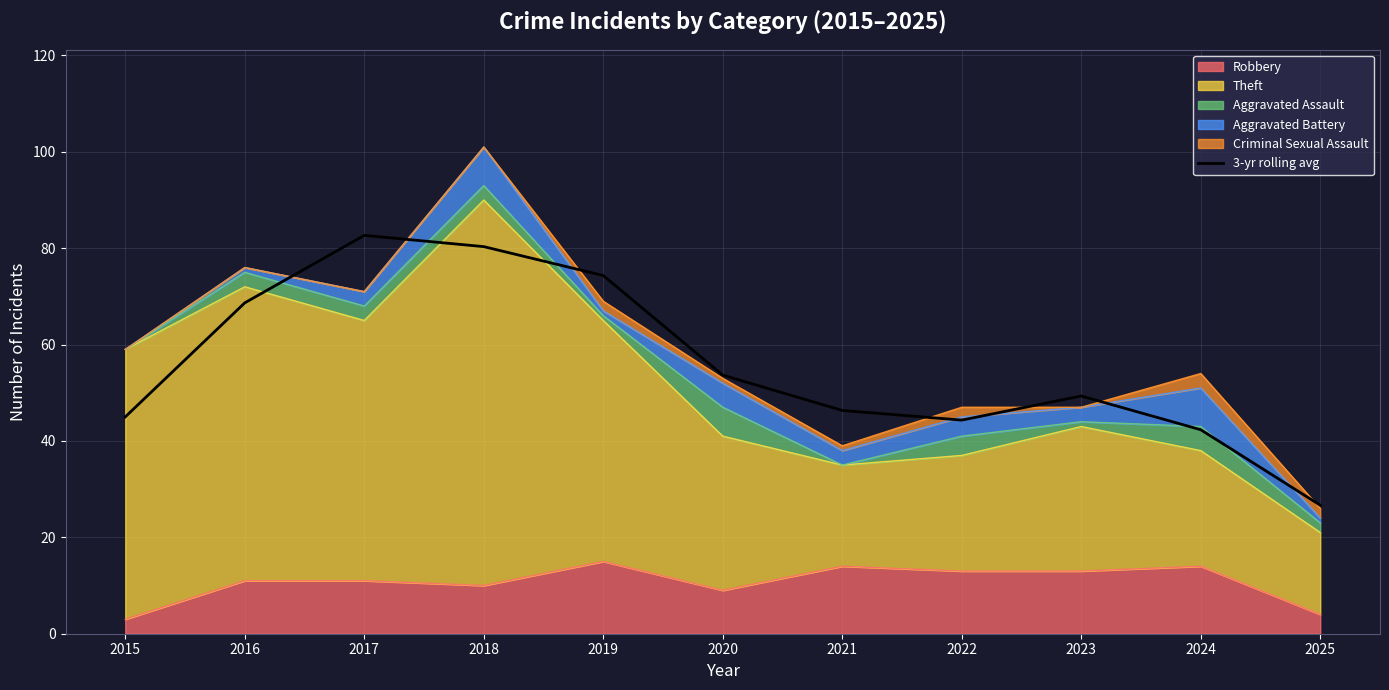

True or false: the data has more than 0 interior local peaks.

True